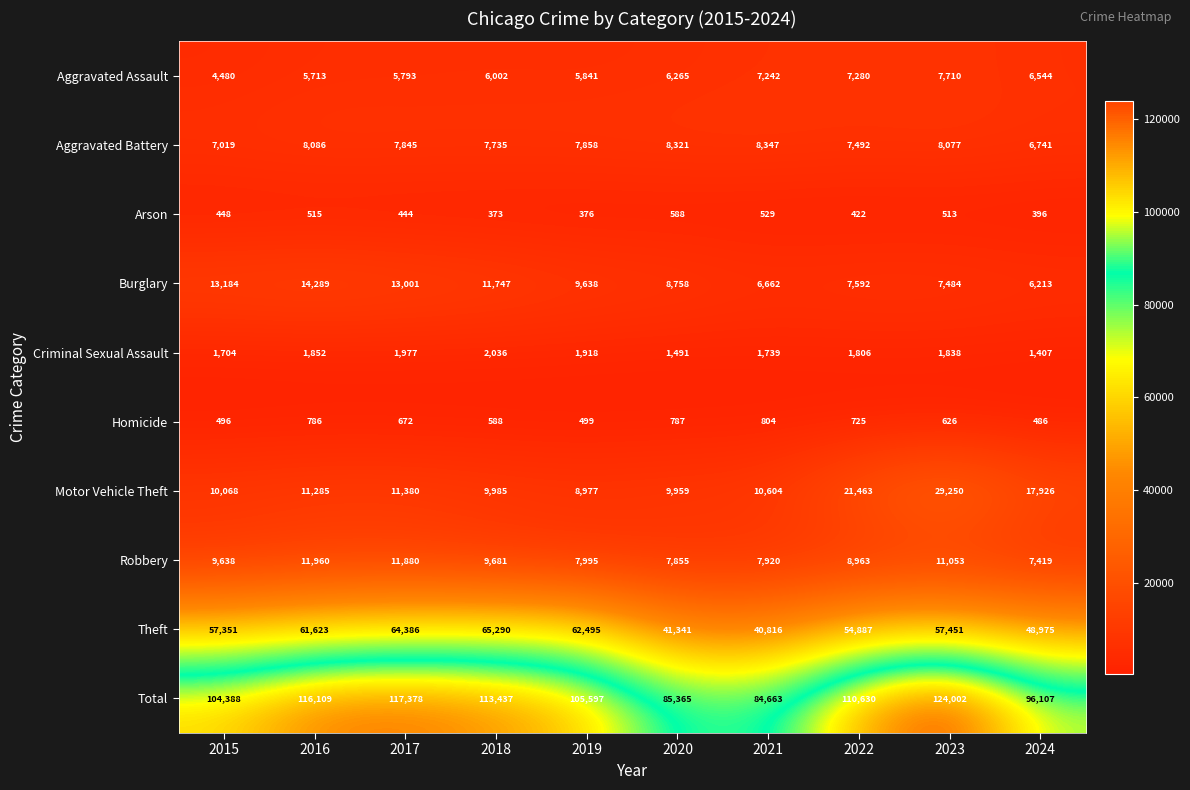

Count the number of data series in this chart.

10